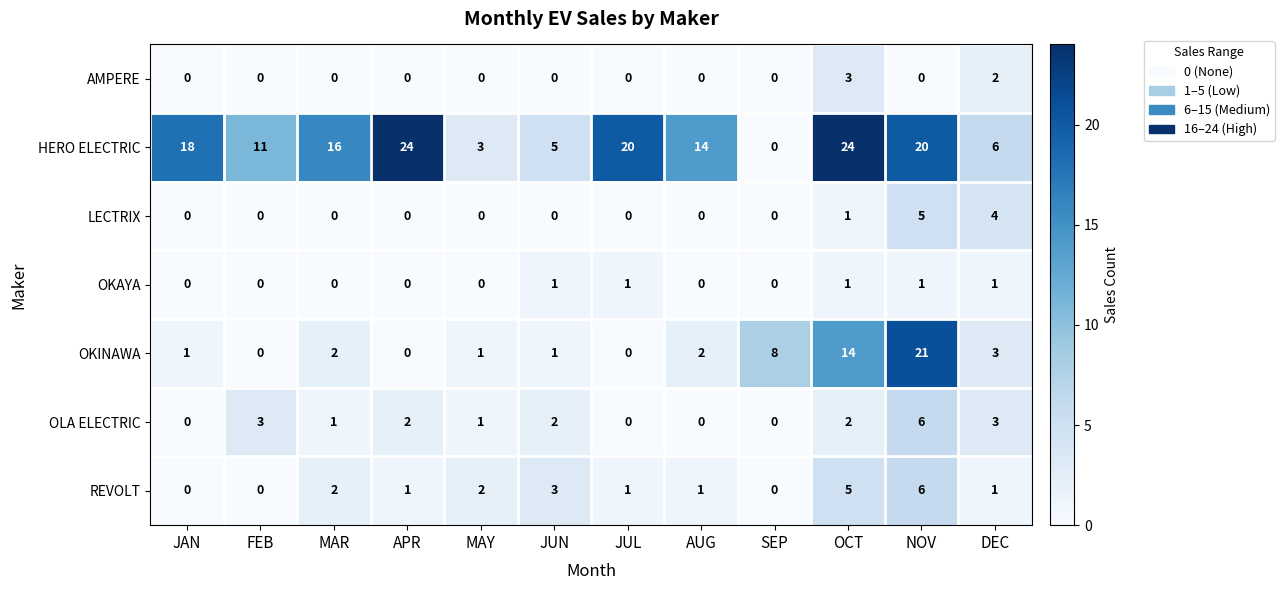

What is the difference between the maximum and minimum values in the OLA ELECTRIC series?

6